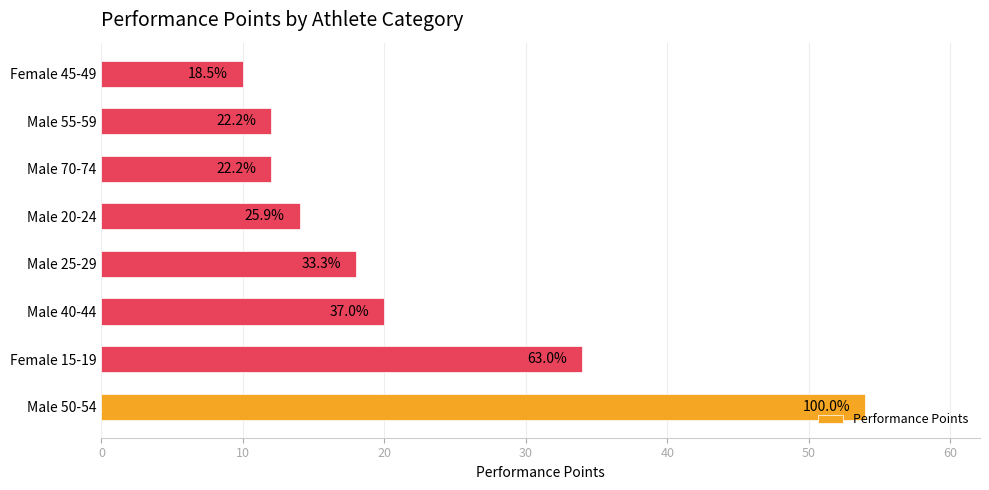

How many bars are there in total?

8